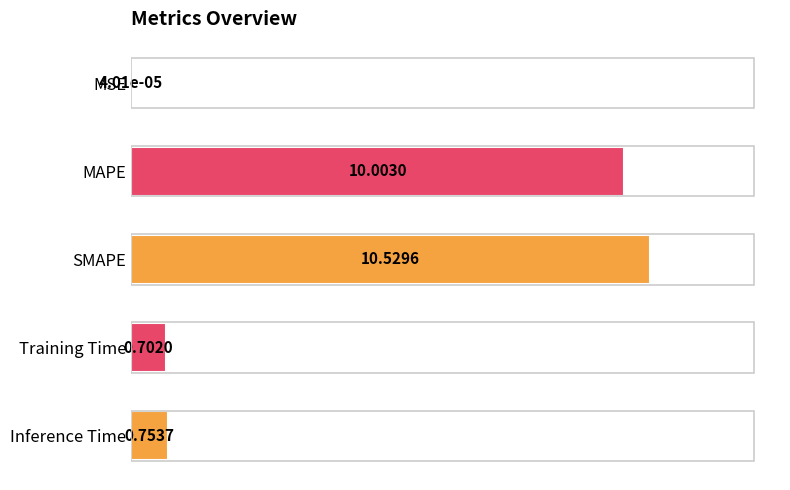

What is the change in value from SMAPE to Inference Time?

-9.8